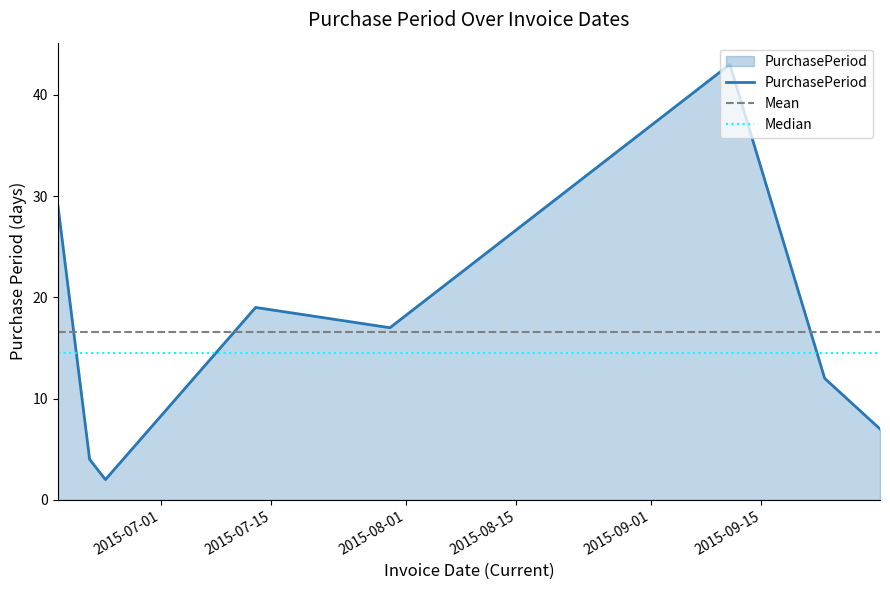

What is the ratio of the value at 2015-06-22 to the value at 2015-09-30?

0.6